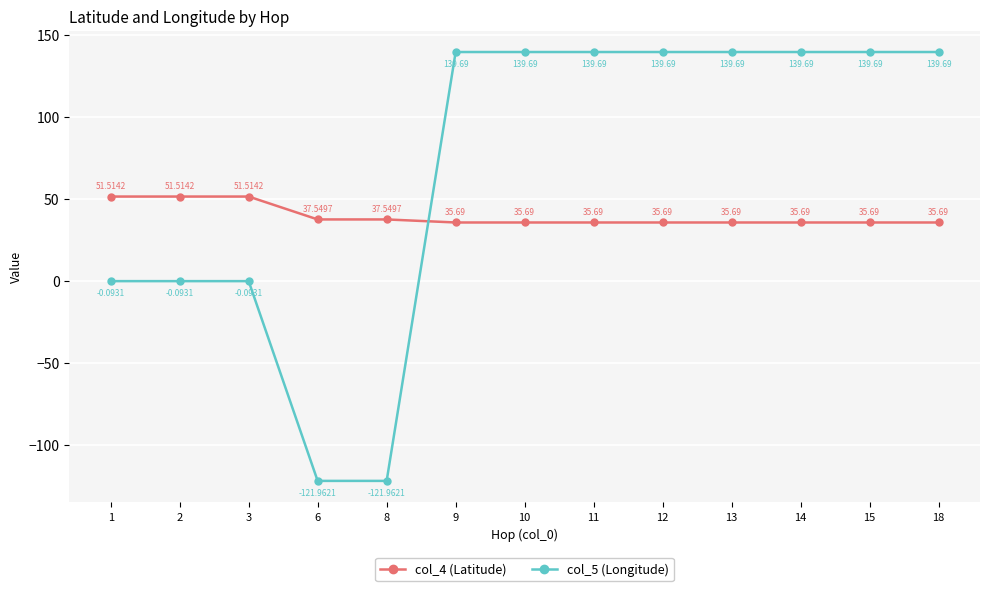

What is the average value of the col_4 (Latitude) series?

39.6